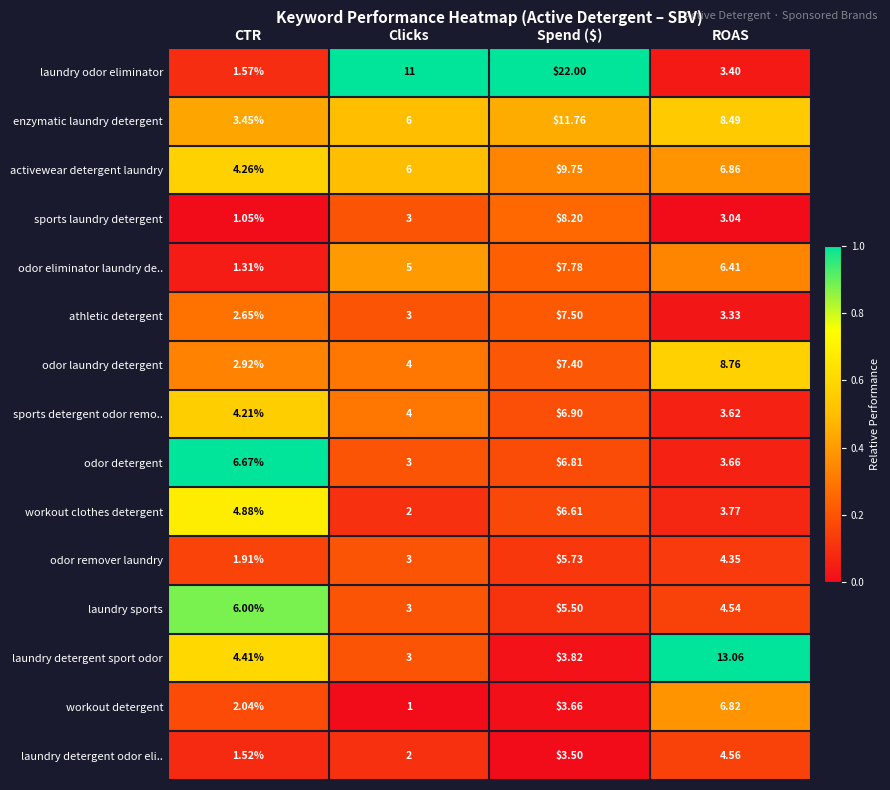

Between Clicks and ROAS, which series saw the biggest shift?

laundry detergent sport odor